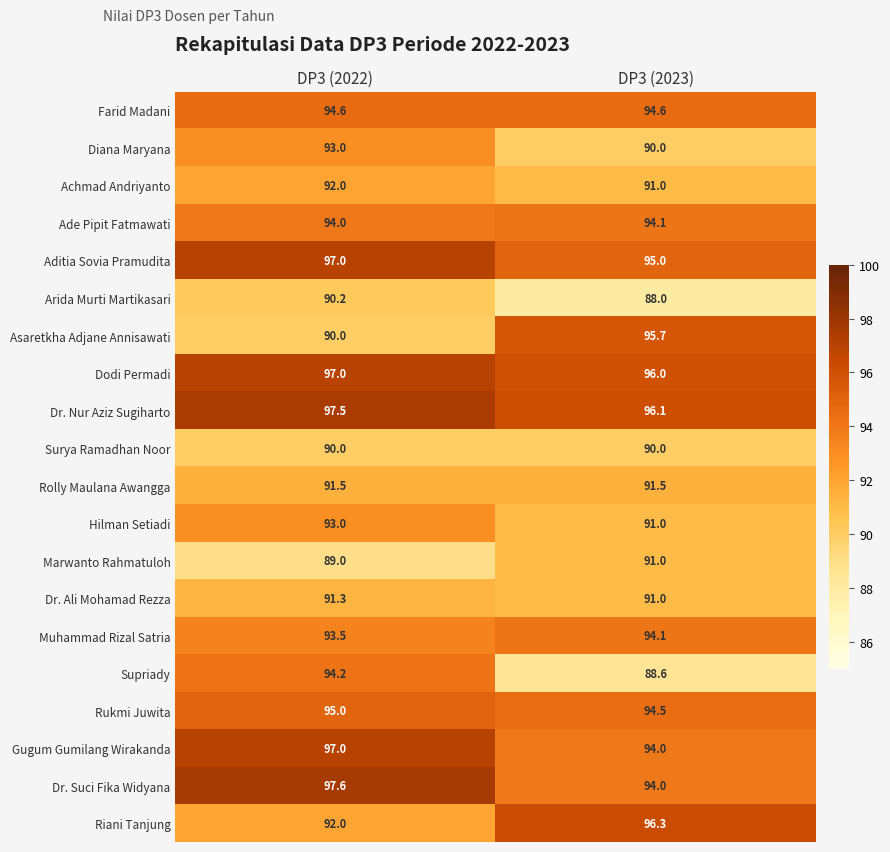

Is it true that Dr. Nur Aziz Sugiharto equals 96.1 at DP3 (2023)?

True